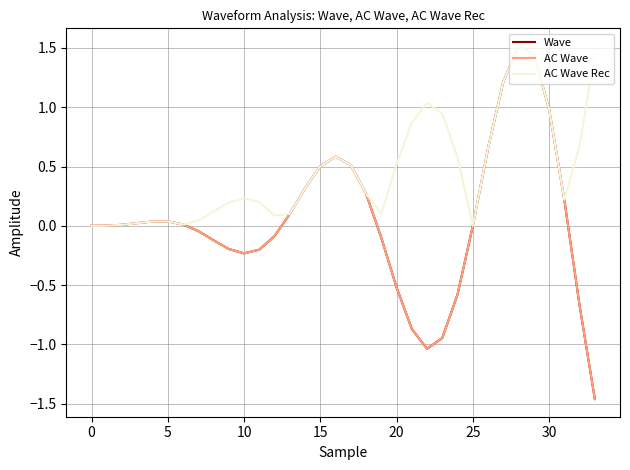

Does the chart display data point markers on the line(s)?

No